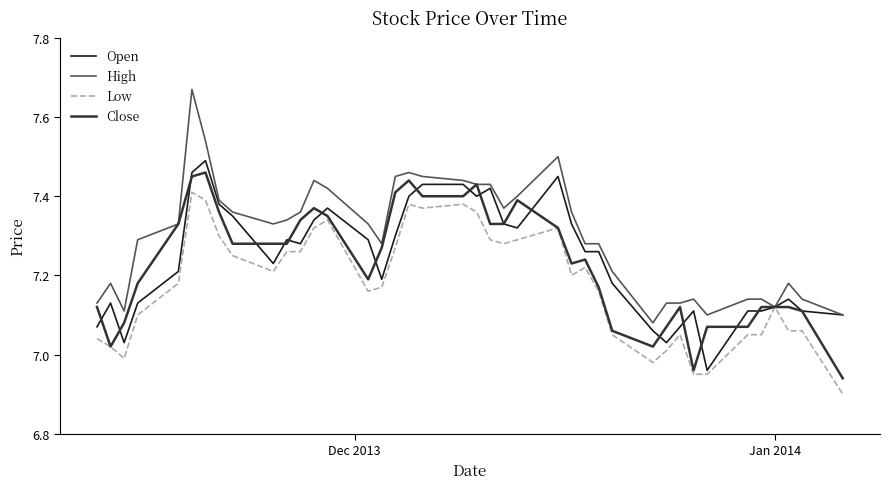

Which series has the largest range (max minus min)?

High